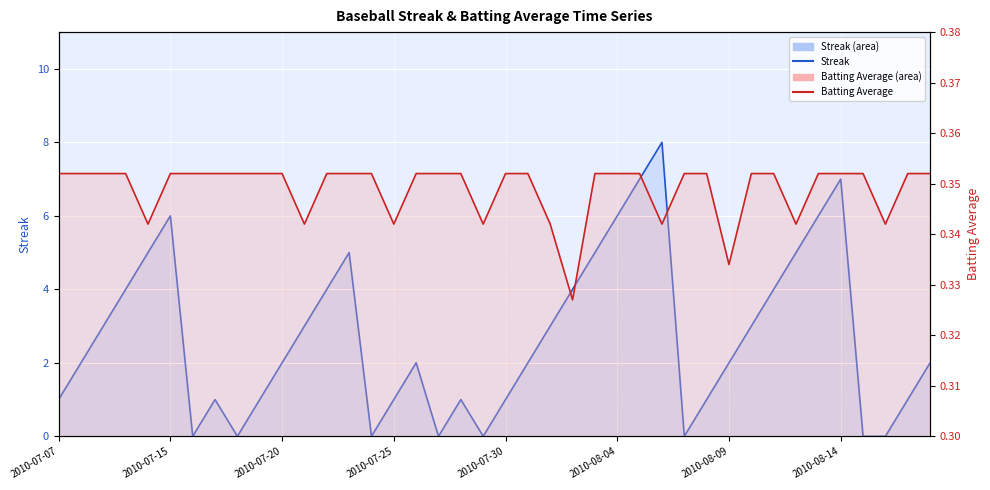

How many lines are shown in the chart?

2